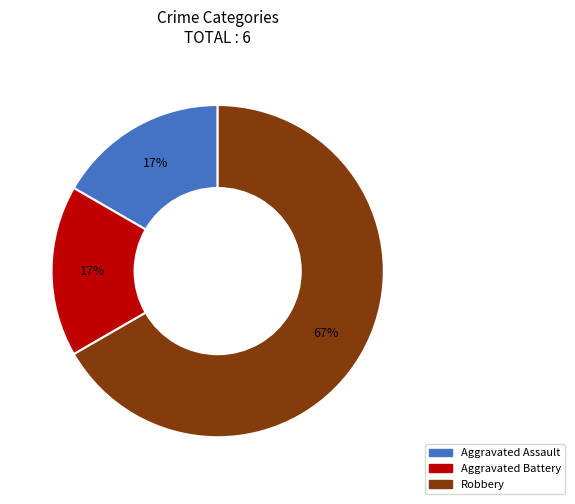

Which has a higher value, Robbery or Aggravated Battery?

Robbery